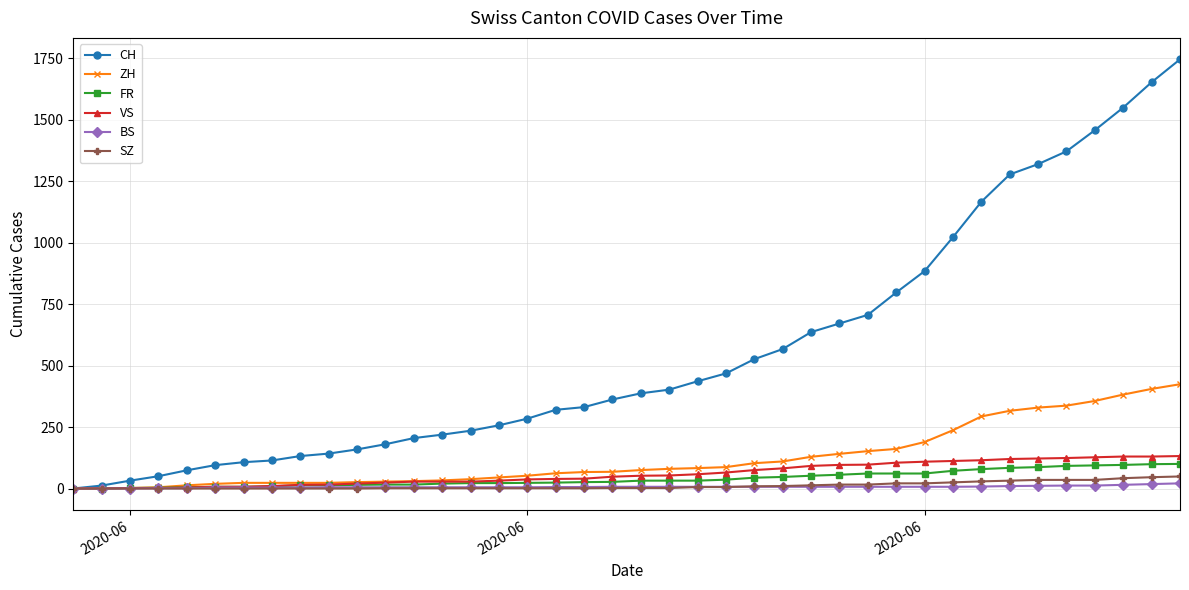

Which series has the widest spread of values?

CH